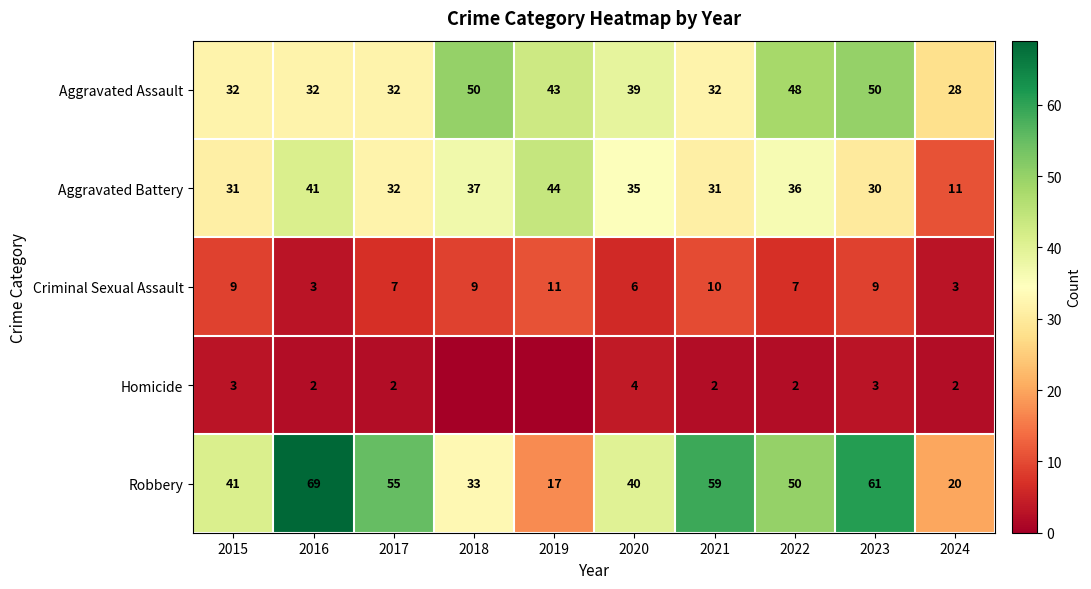

What is the greatest value displayed?

69